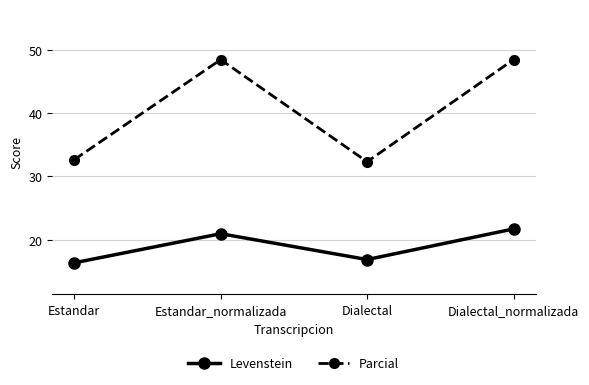

Is the value of Levenstein at Estandar_normalizada greater than the value of Parcial at Dialectal_normalizada?

No